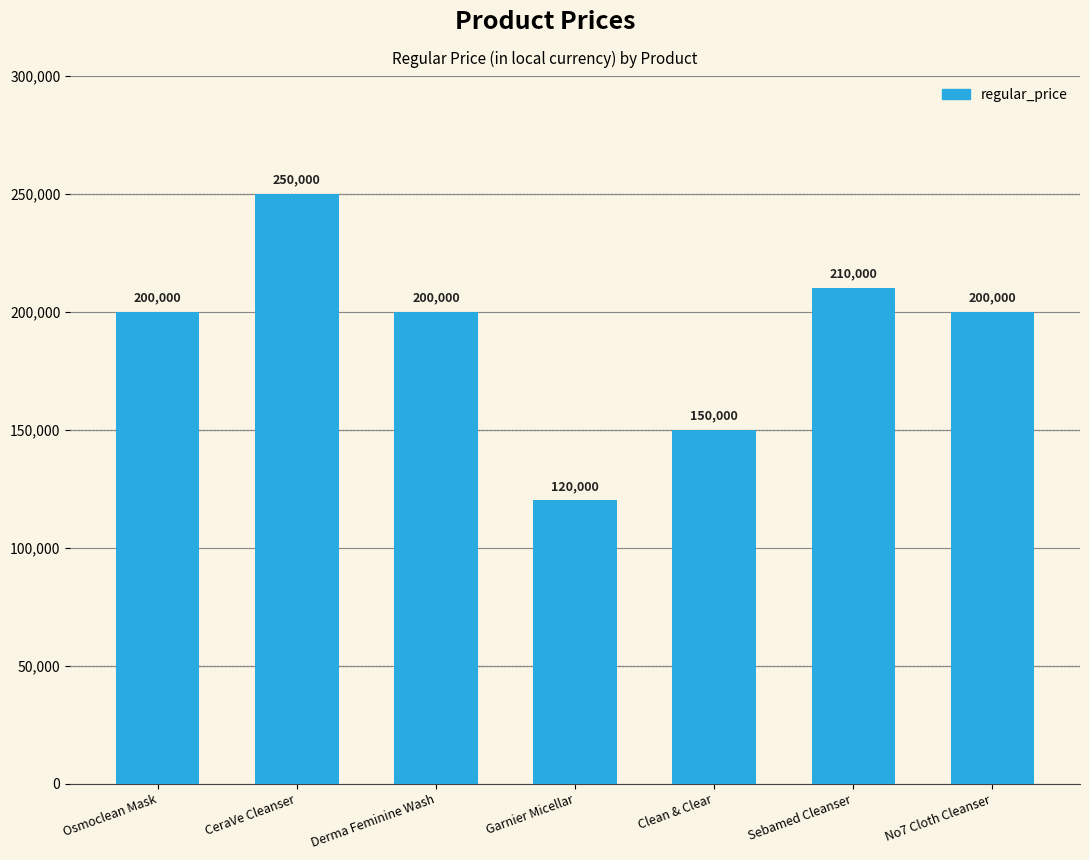

How many bars are there in total?

7